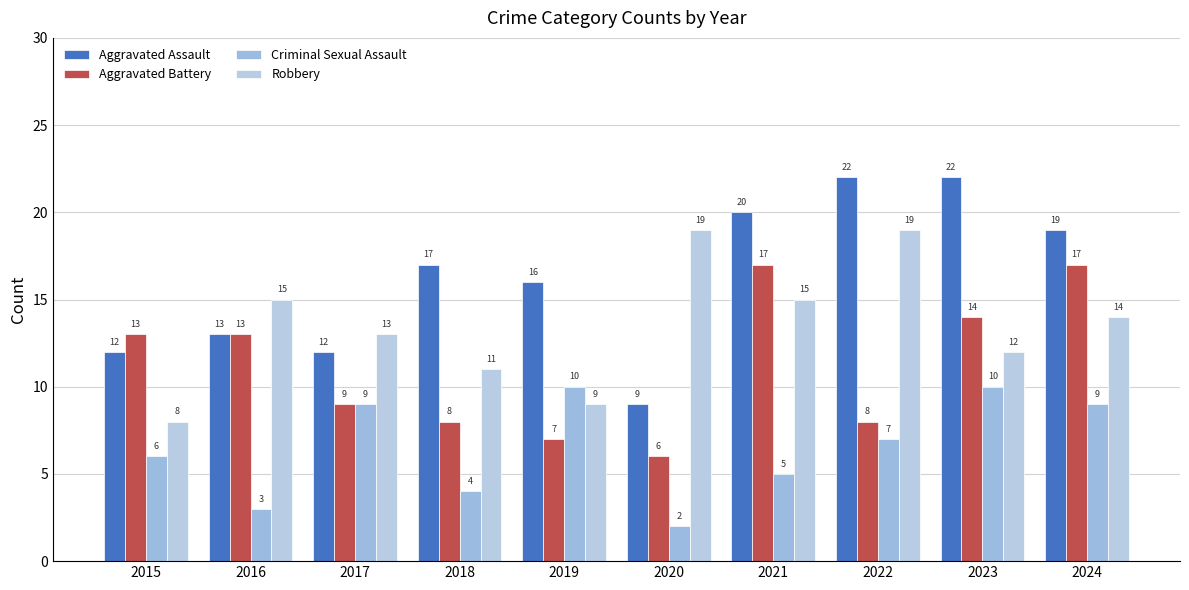

Which series has the widest spread of values?

Aggravated Assault